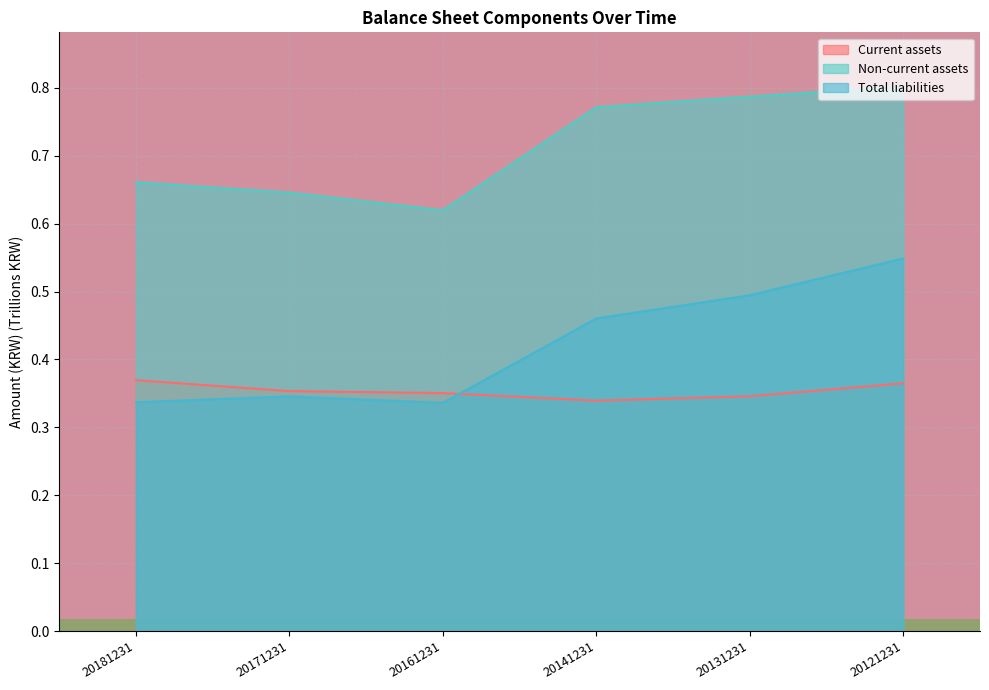

At how many categories does at least one series exceed 0?

6